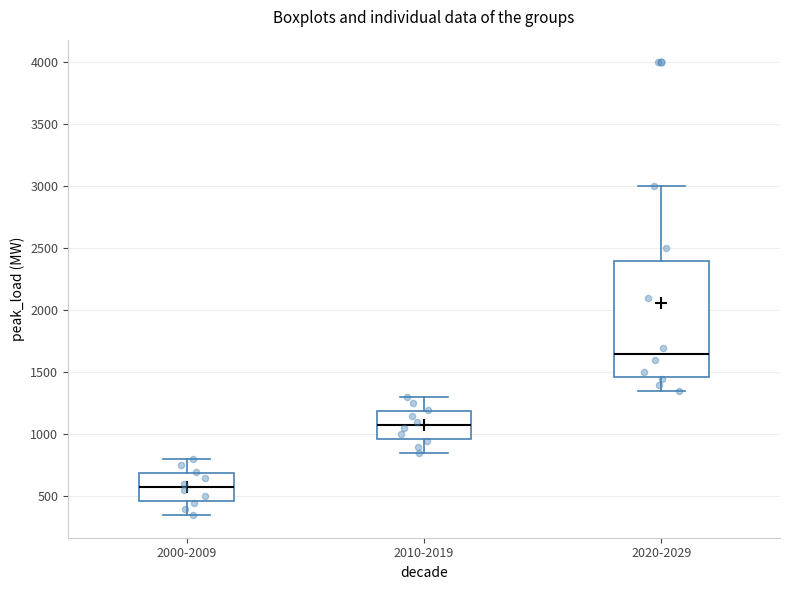

Which box is the tallest, from its lower edge to its upper edge?

2020-2029